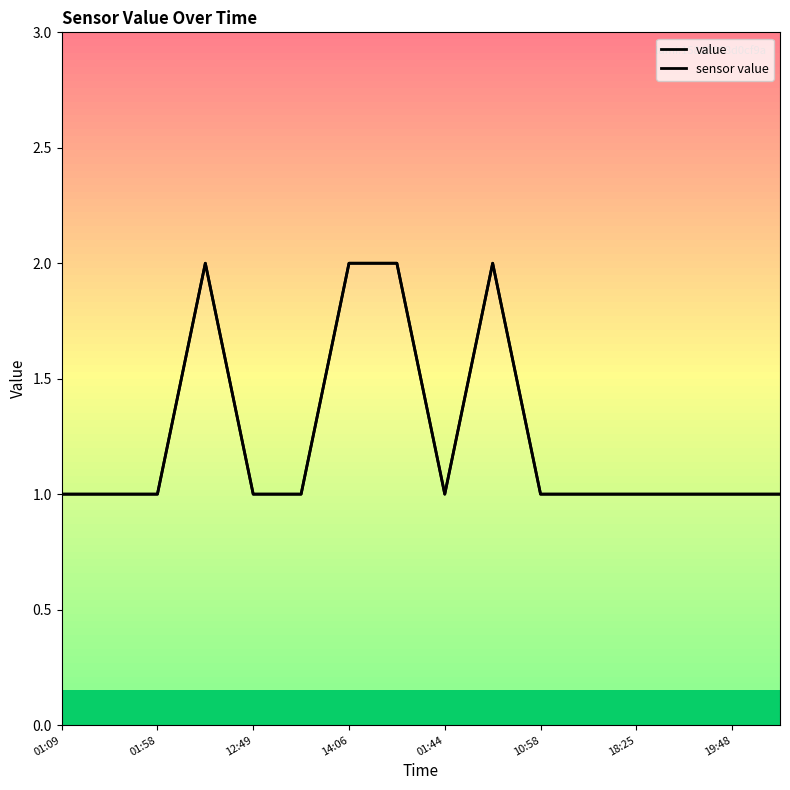

Does the chart display data point markers on the line(s)?

No